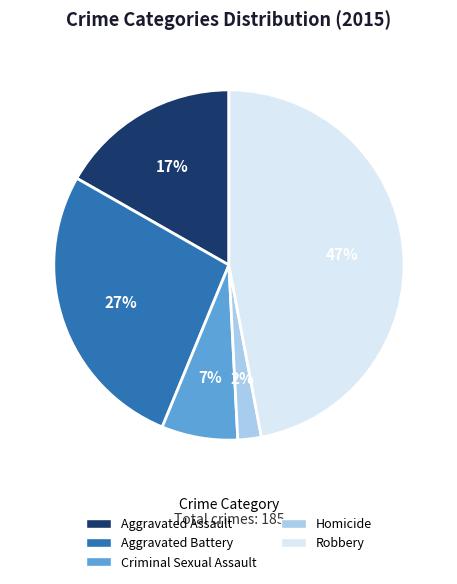

The Criminal Sexual Assault slice represents 17% of the pie. True or false?

False